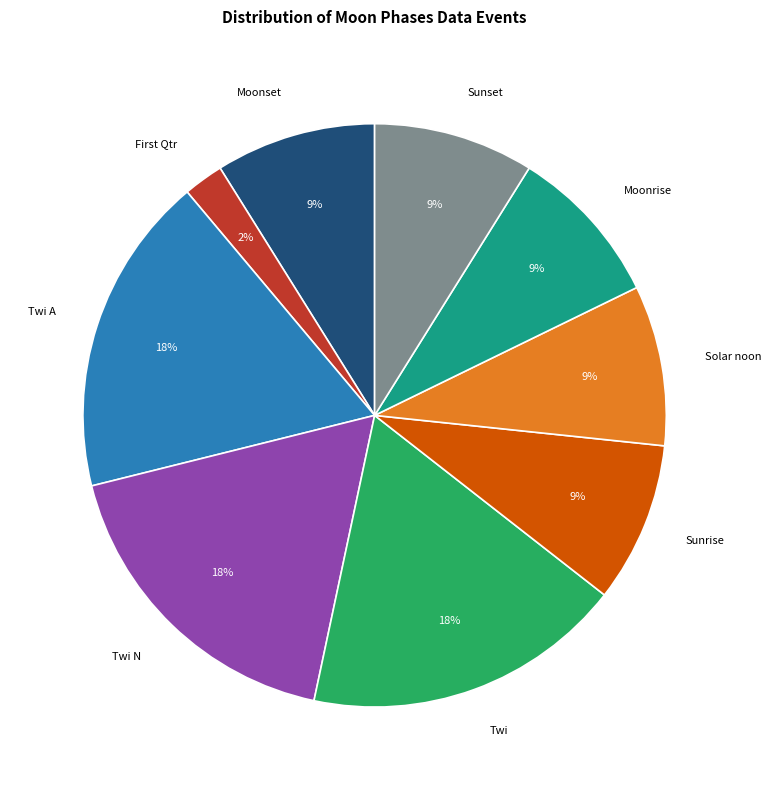

Which slice is the smallest?

First Qtr